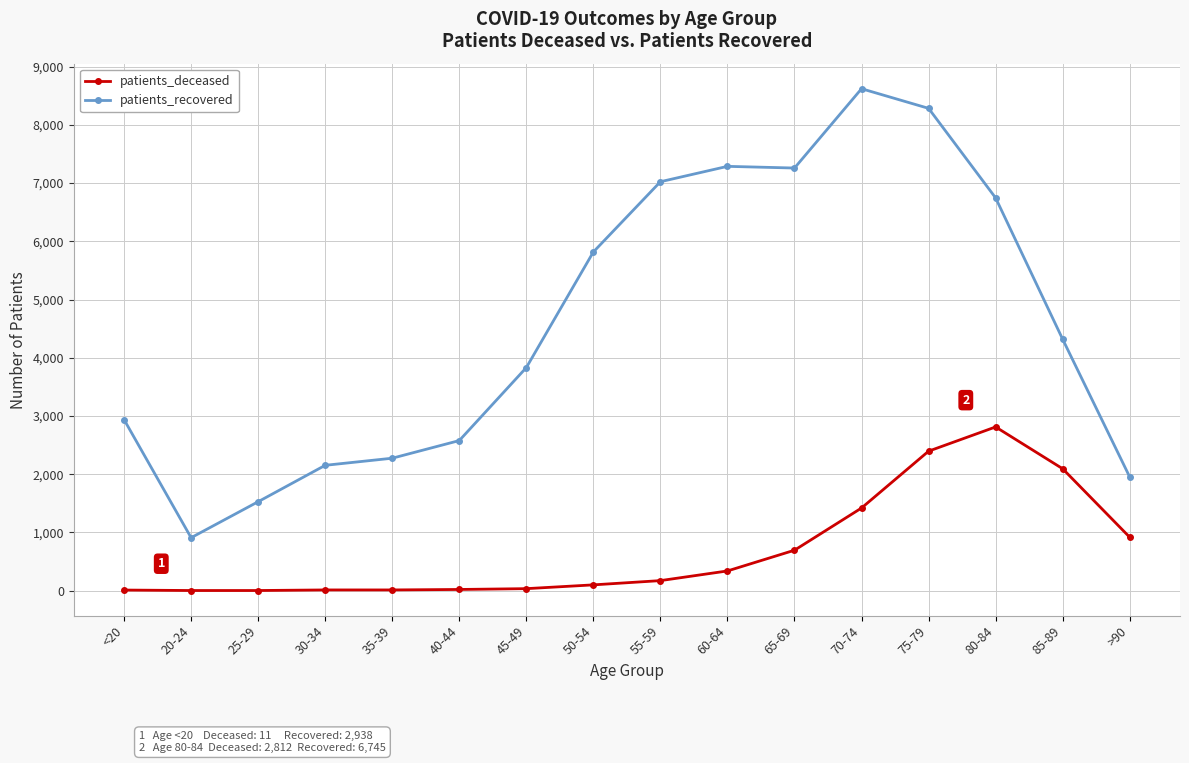

What is the label of the 12th point from the right?

35-39